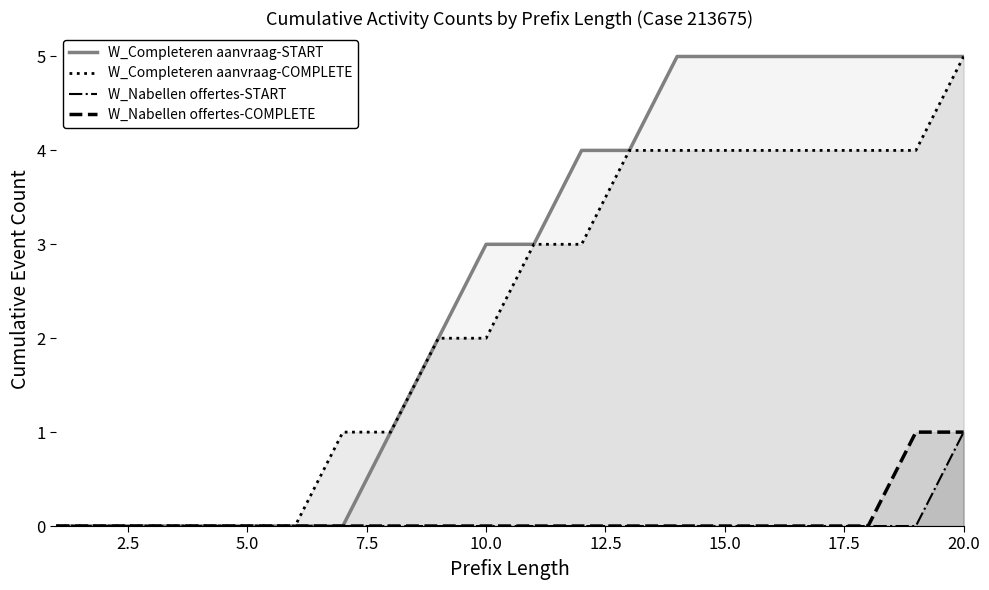

What is the sum of all W_Nabellen offertes-COMPLETE values?

2